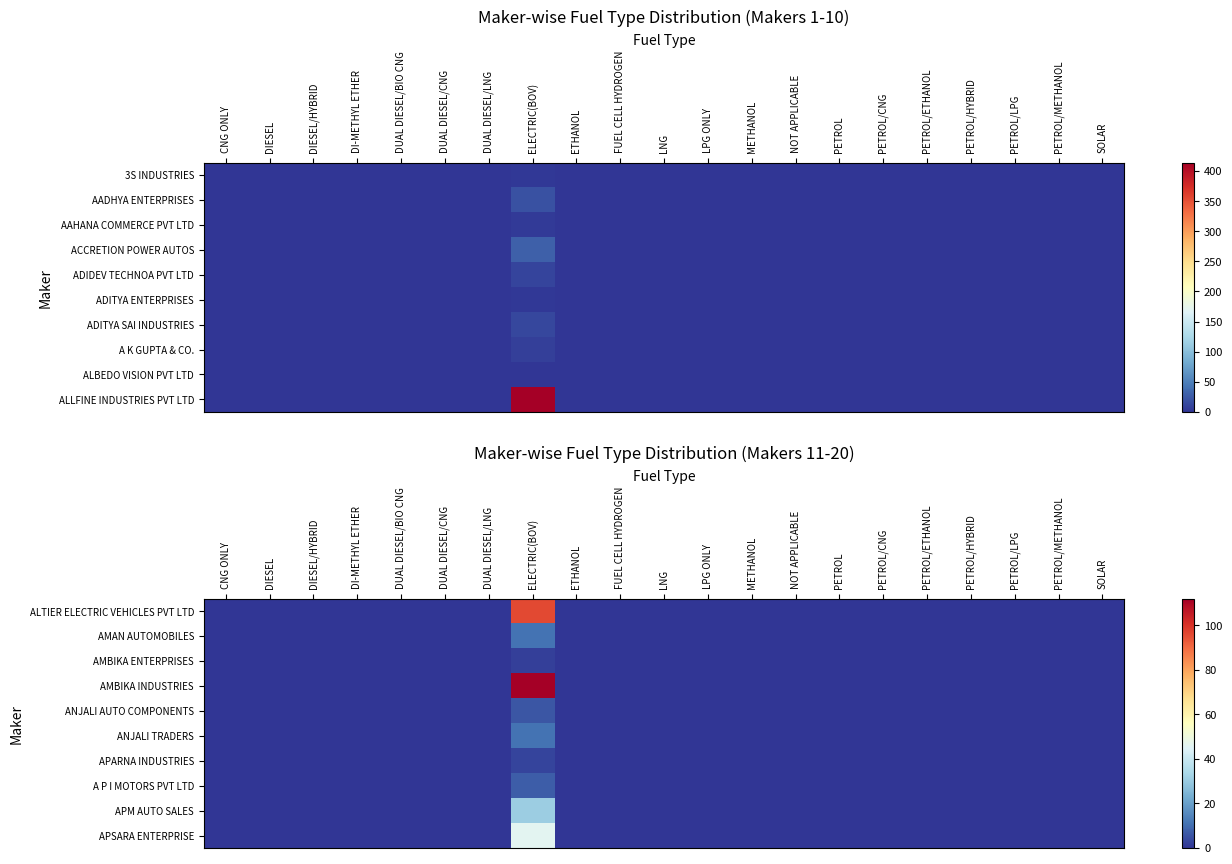

How many data points in ALTIER ELECTRIC VEHICLES PVT LTD are above 0?

1